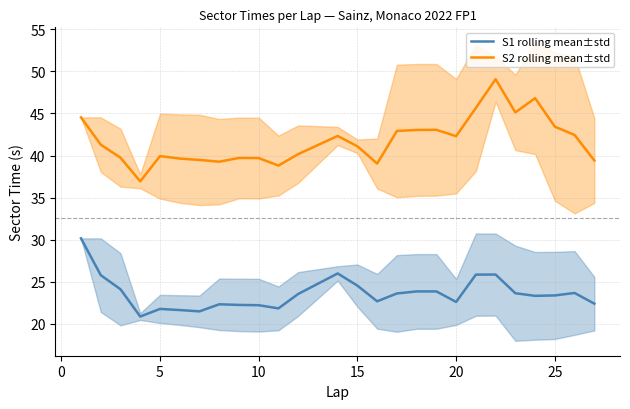

What are all the series names shown in the legend?

S1 rolling mean±std, S2 rolling mean±std